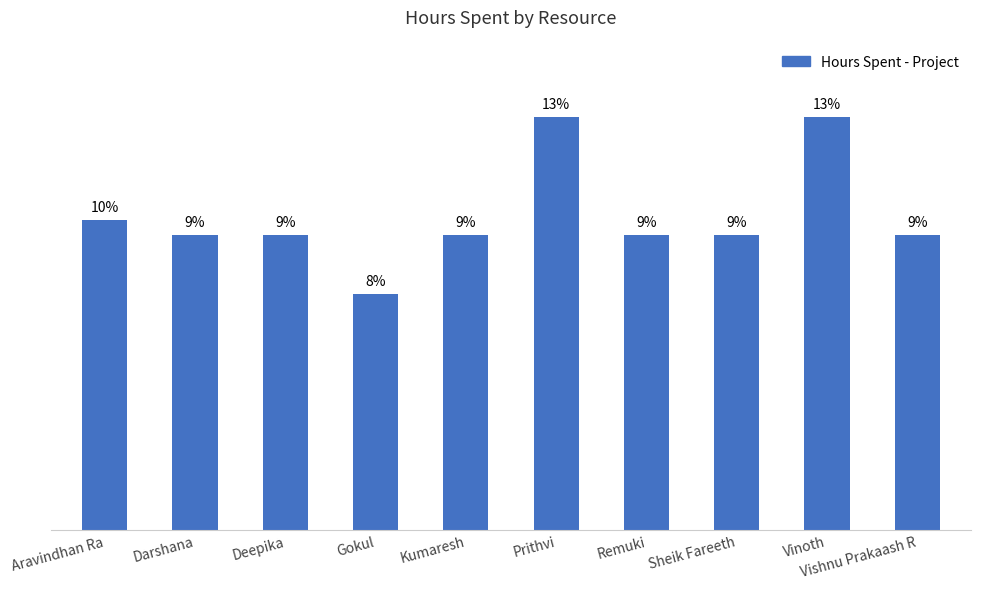

What is the difference between the second highest and minimum values?

3.0